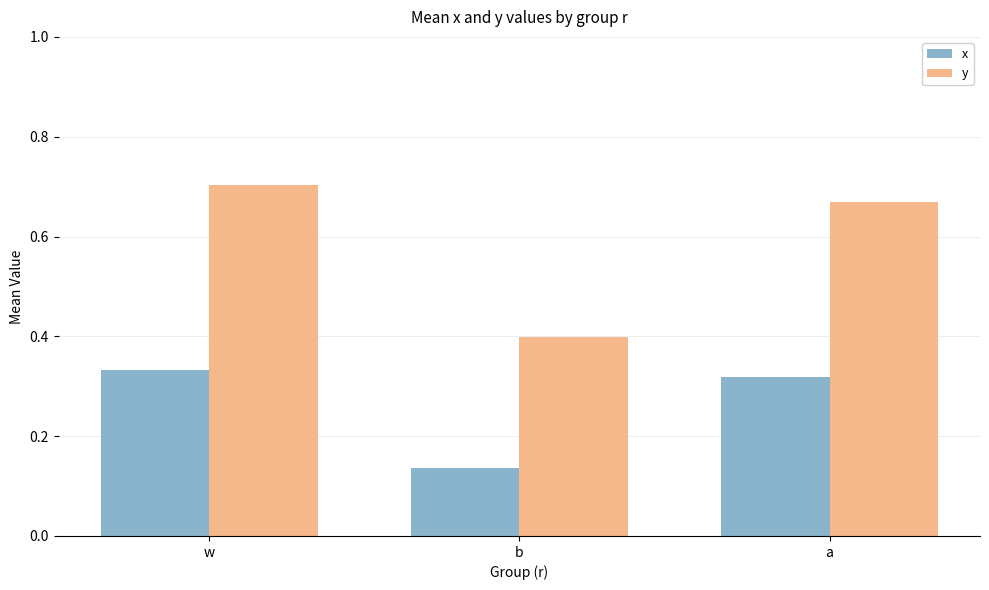

Where is x nearest to the value 0?

b